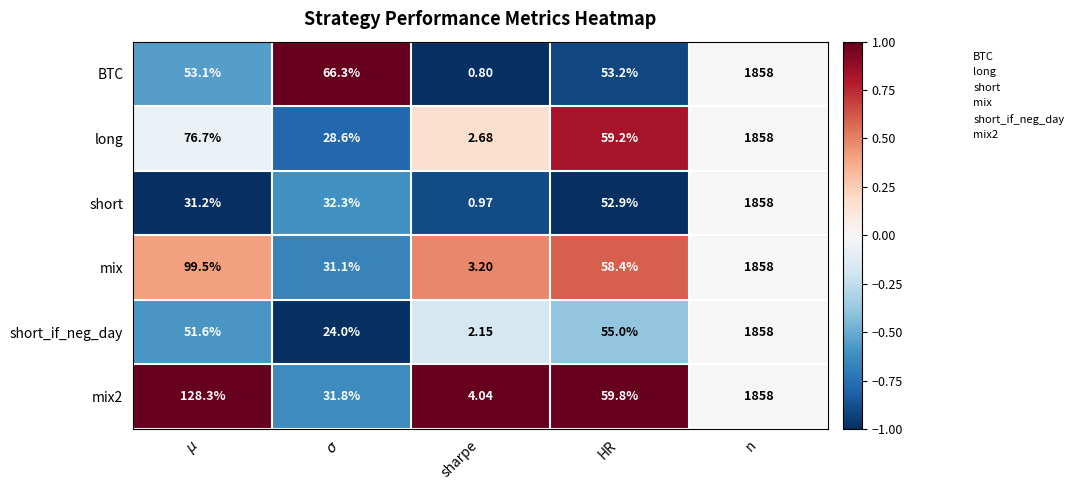

Where is short nearest to the value 929?

HR